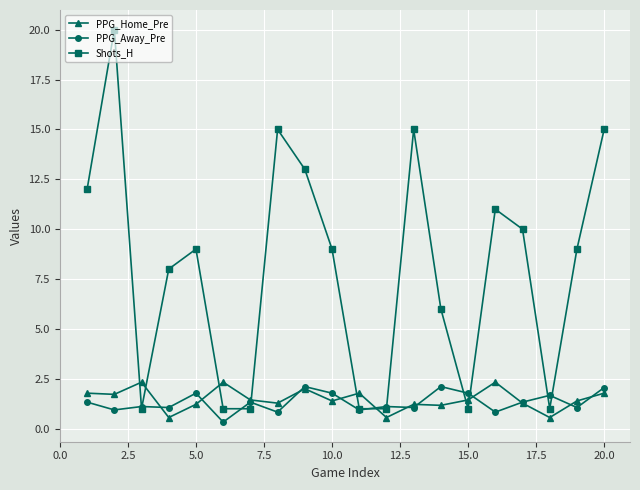

True or false: PPG_Home_Pre has more than 1 interior local peaks.

True